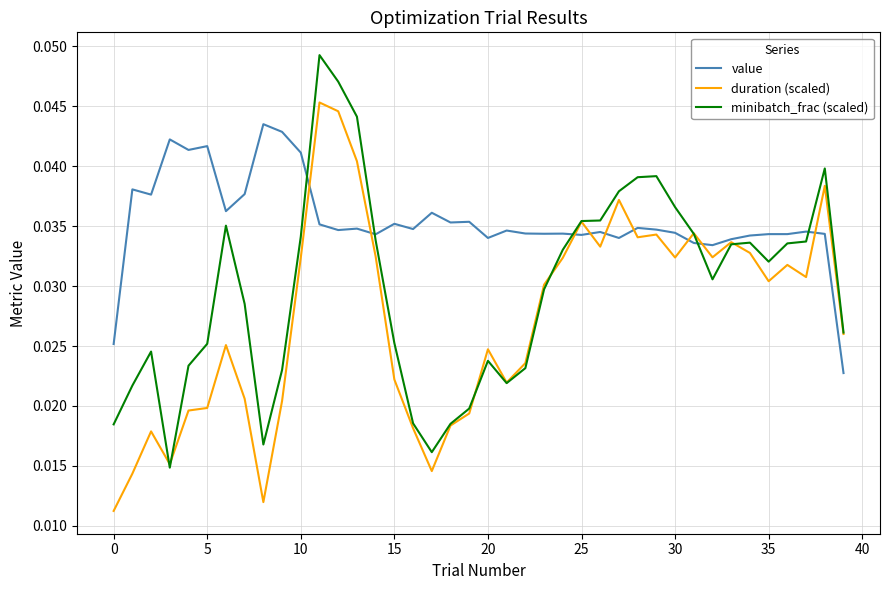

Which series has the largest total across all categories?

value